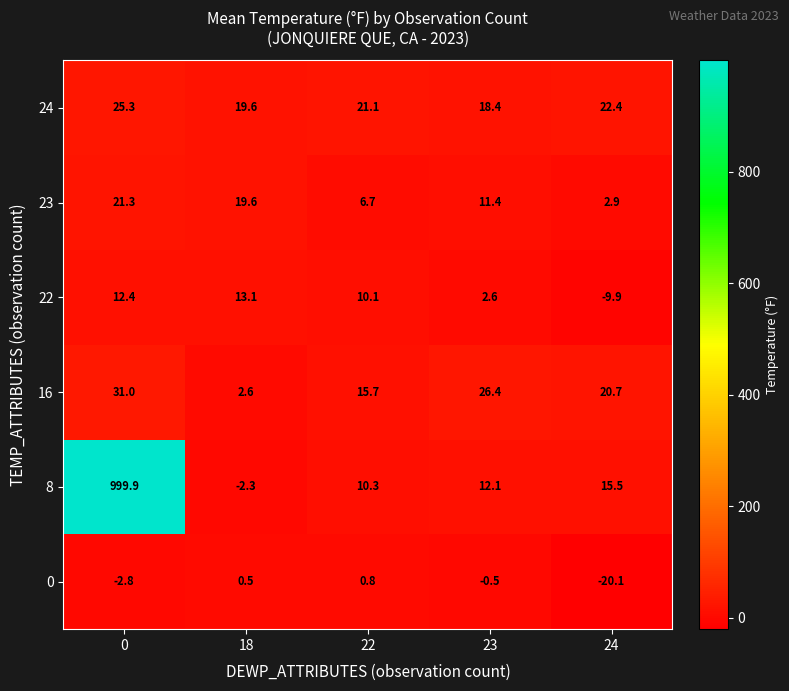

Is it true that 22 equals 1.3 at 23?

False